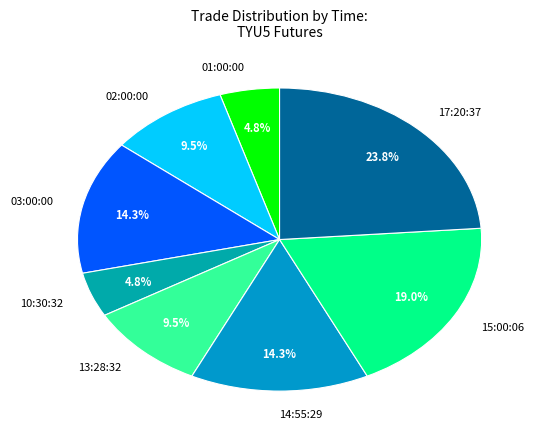

To the nearest percent, what is the average slice percentage?

12%